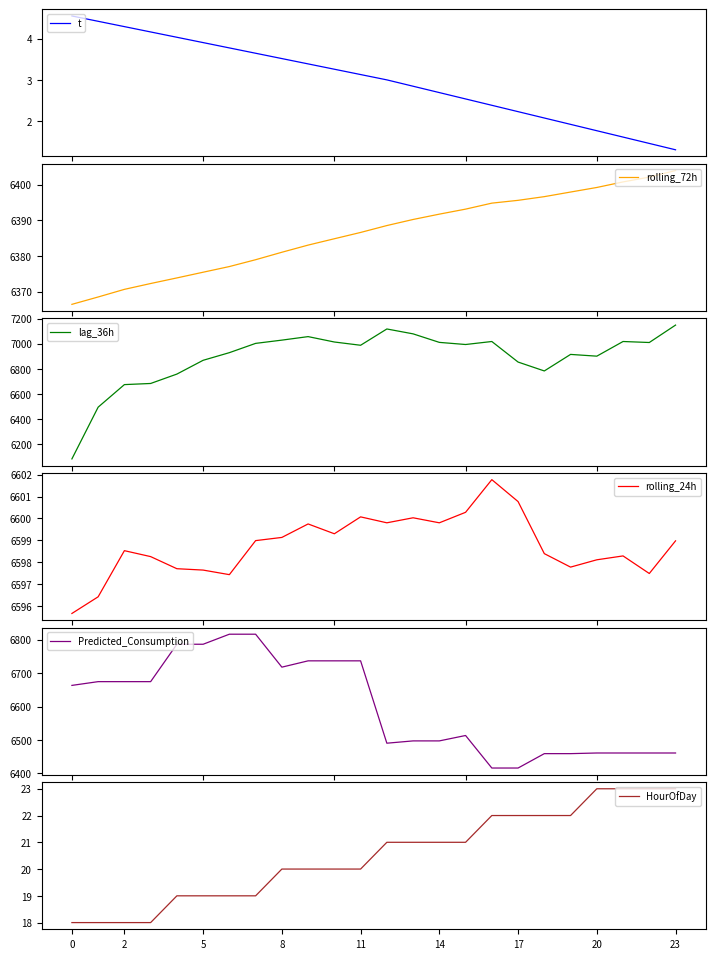

What is the sum of all rolling_72h values?

153273.5